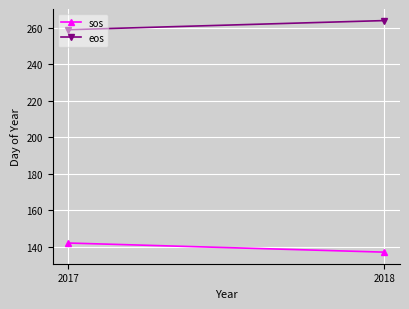

Reading left to right, what are all the values shown in this chart?

sos: 142	137
eos: 259	264